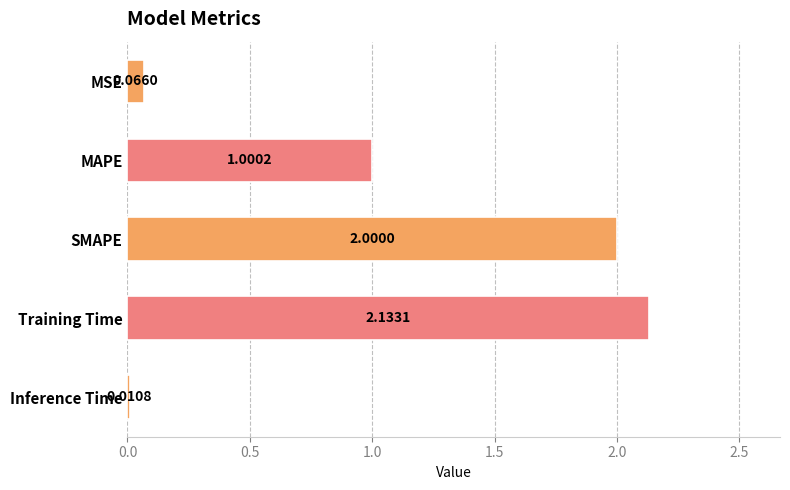

What is the change in value from MAPE to Training Time?

+1.1